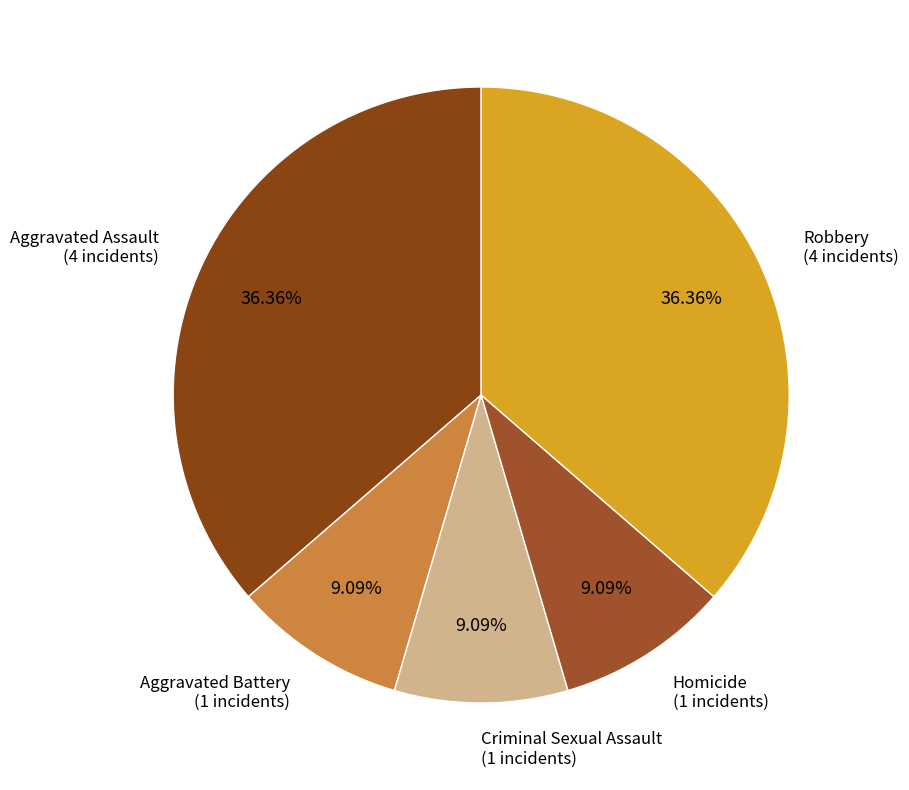

To the nearest percent, what is the average slice percentage?

20%